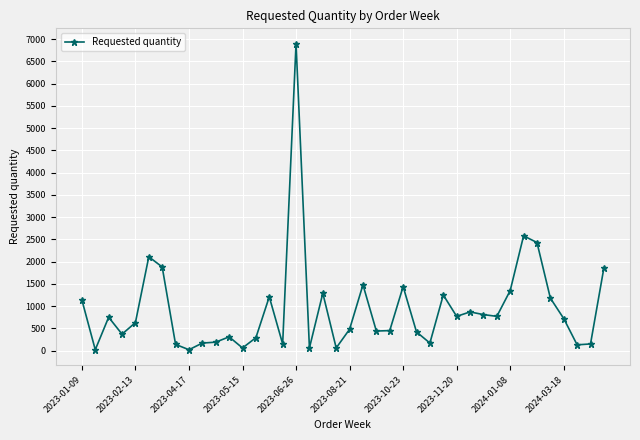

What is the maximum value shown in the chart?

6900